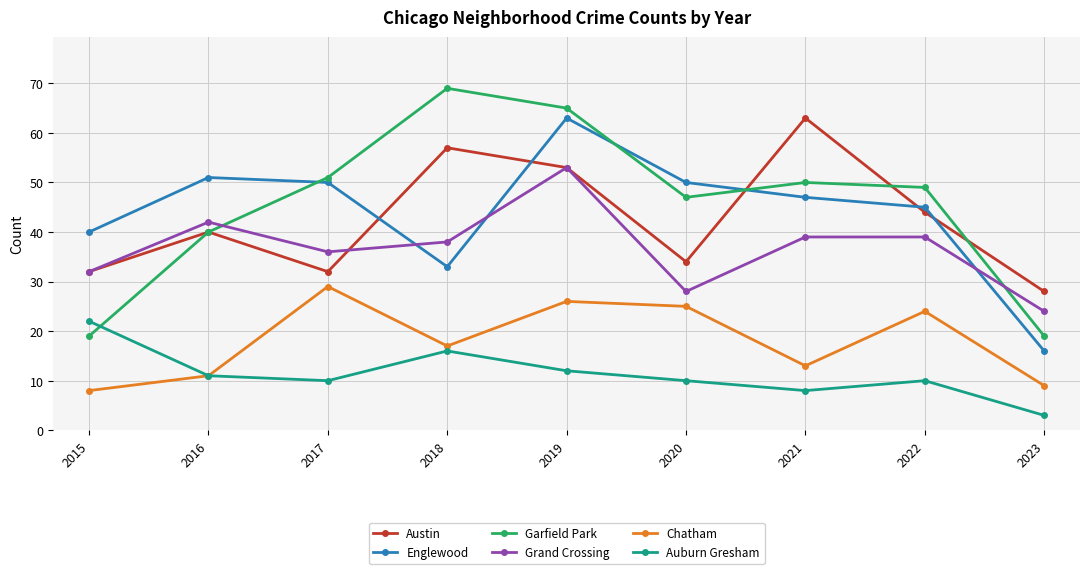

Read the Auburn Gresham value at 2023.

3